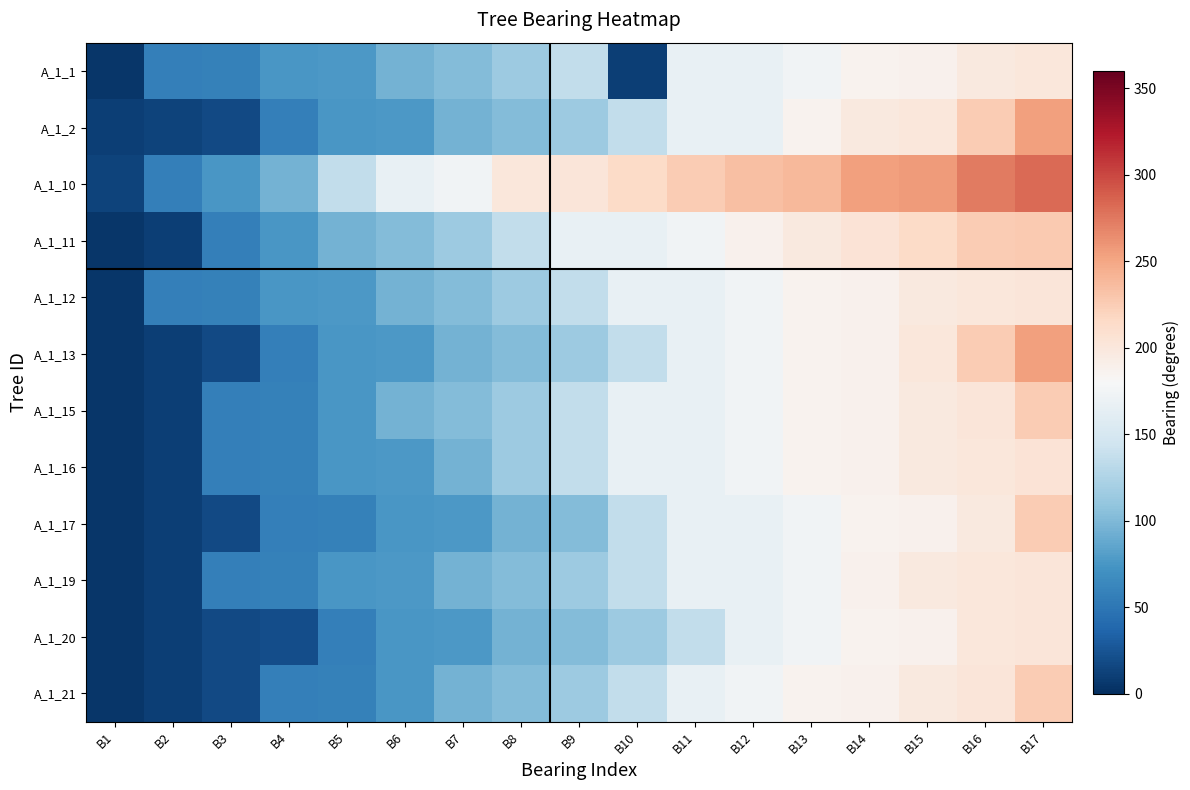

Which series changed the most between B7 and B9?

A_1_11